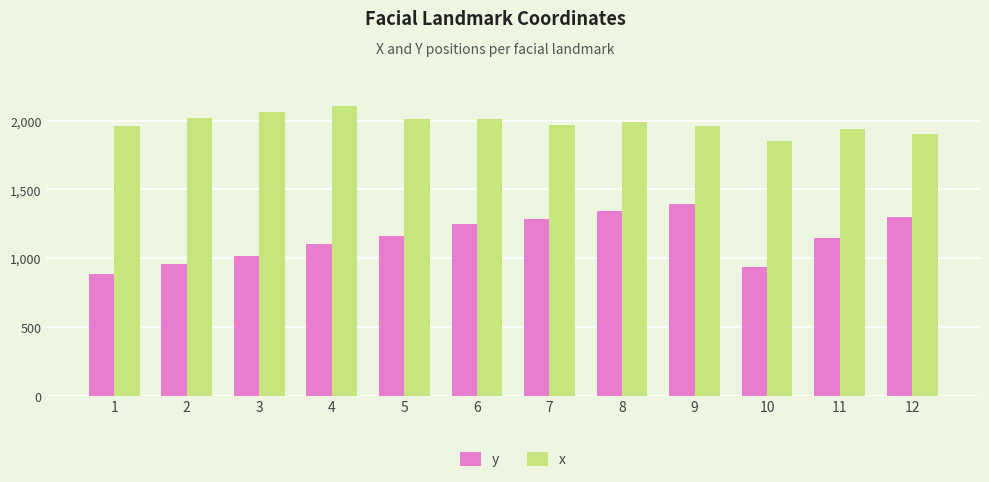

At how many categories does at least one series exceed 1656?

12